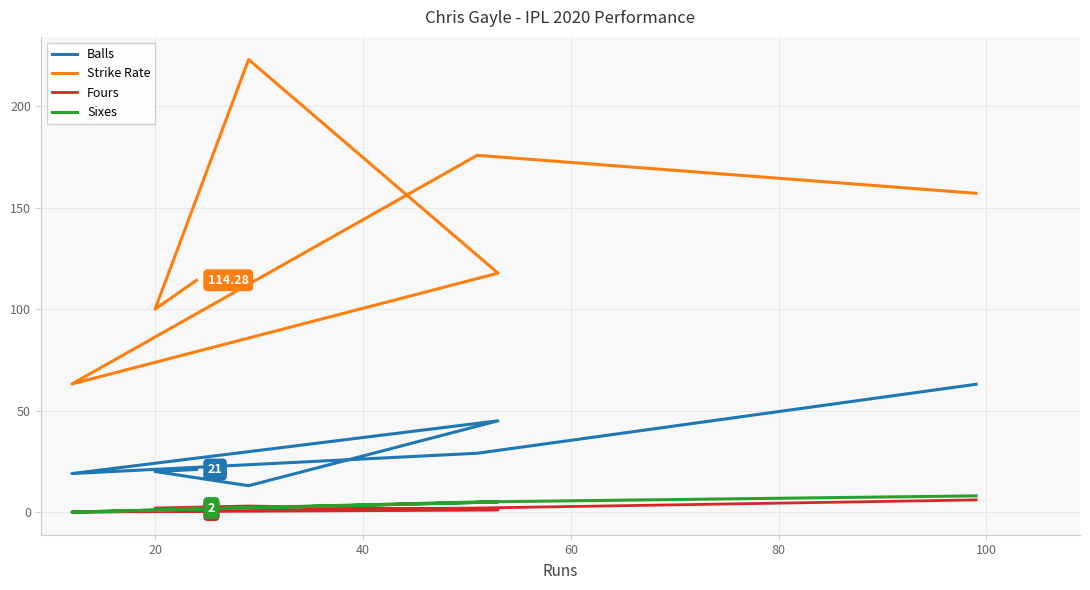

True or false: Strike Rate has more than 1 interior local peaks.

True